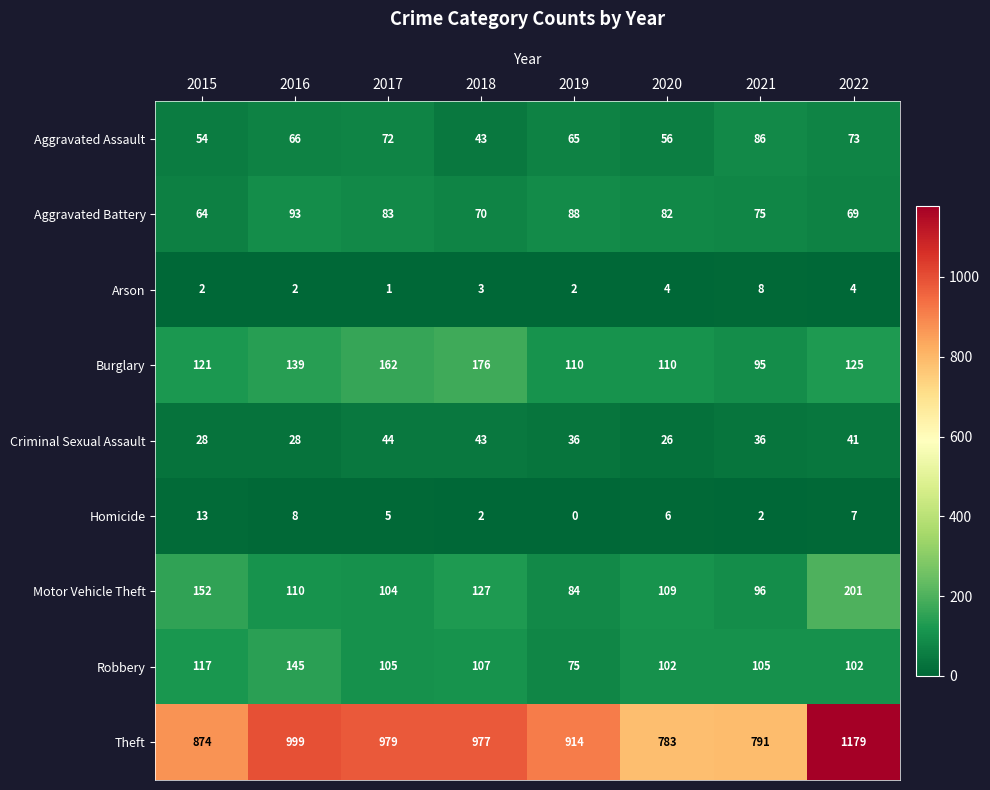

Which series has the largest range (max minus min)?

Theft